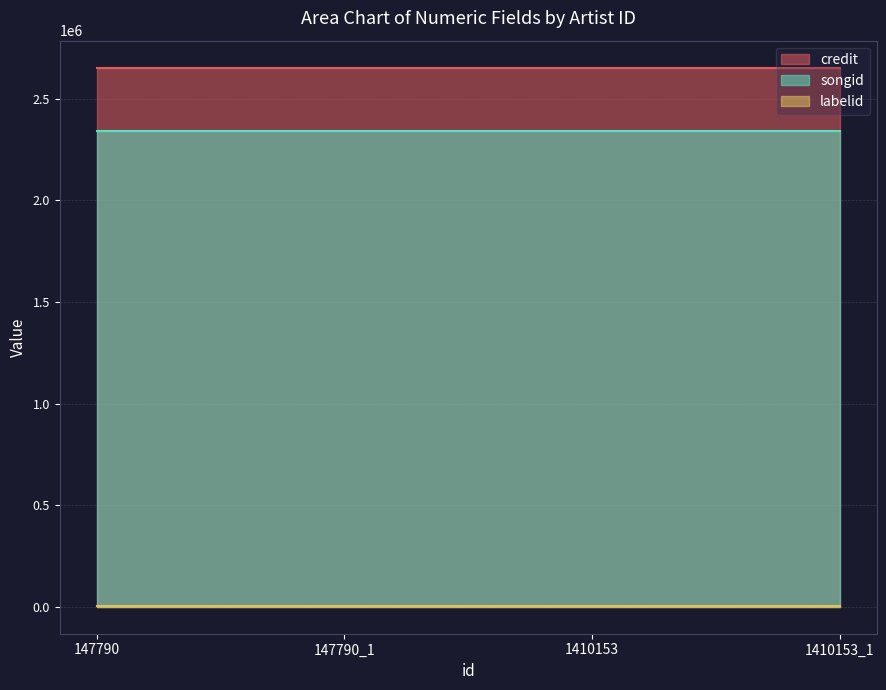

True or false: labelid has more than 1 points higher than both neighbors.

False